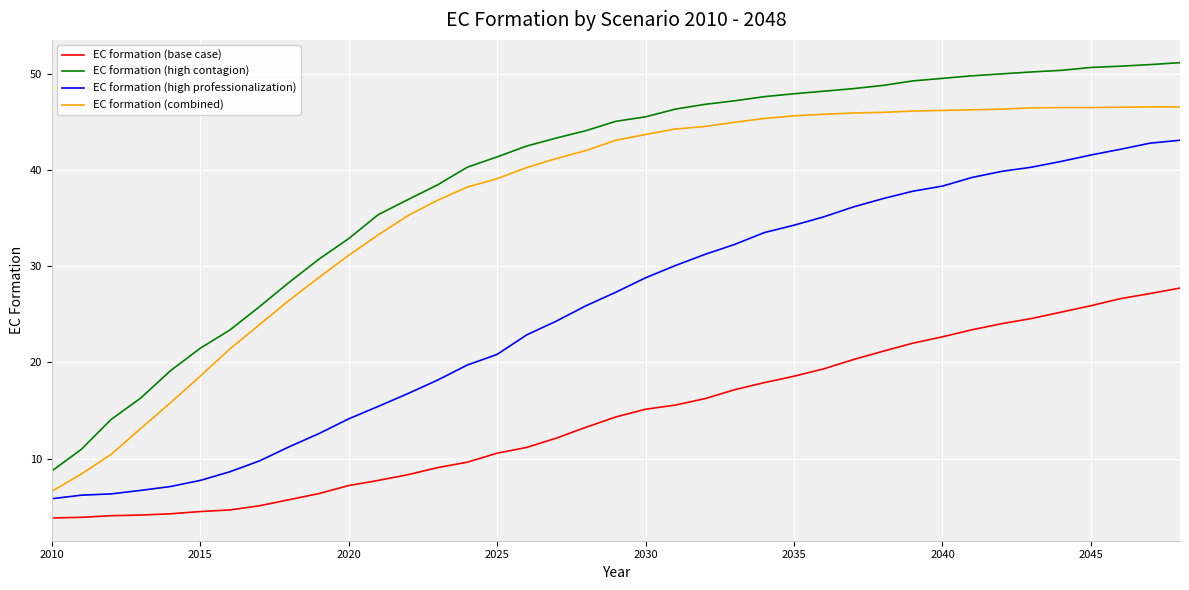

True or false: EC formation (base case) and EC formation (high professionalization) intersect in this chart.

False